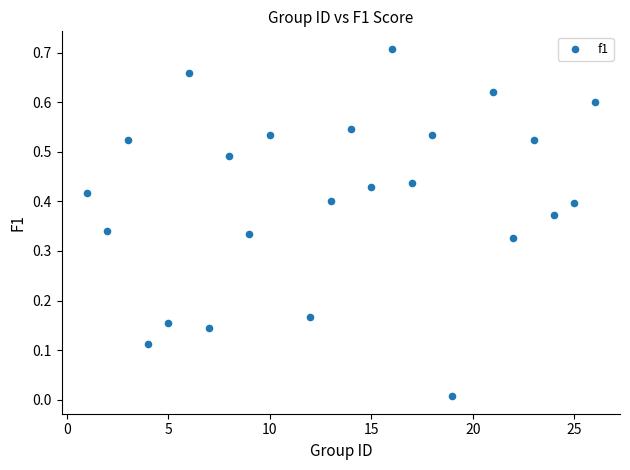

What is the range of X values (max minus min)?

25.0